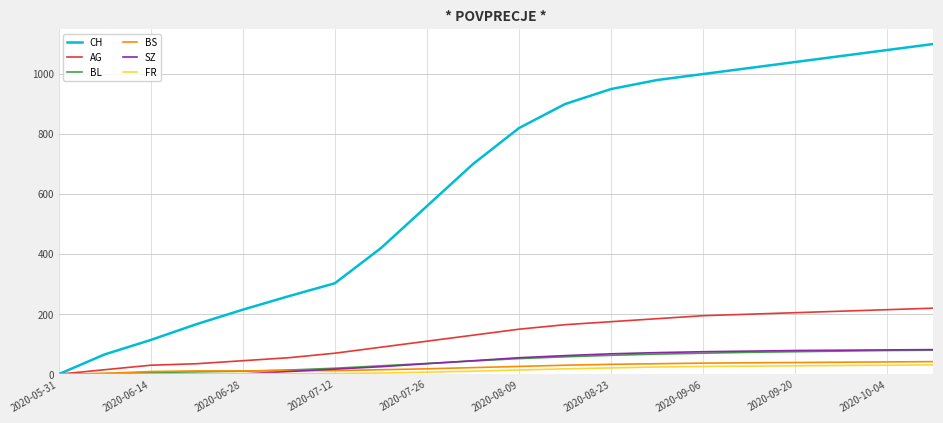

What is the maximum value for AG?

220